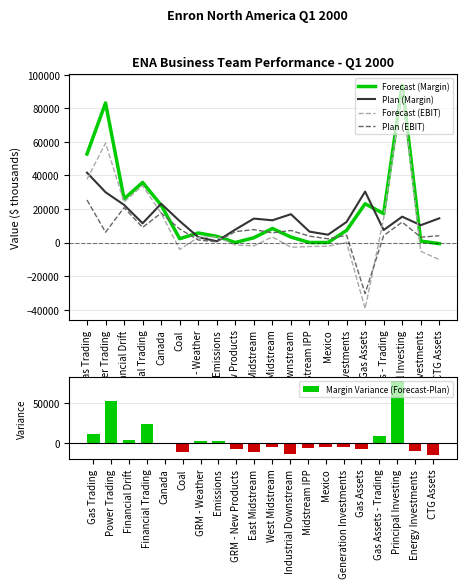

How many values in Plan (EBIT) are below zero?

1